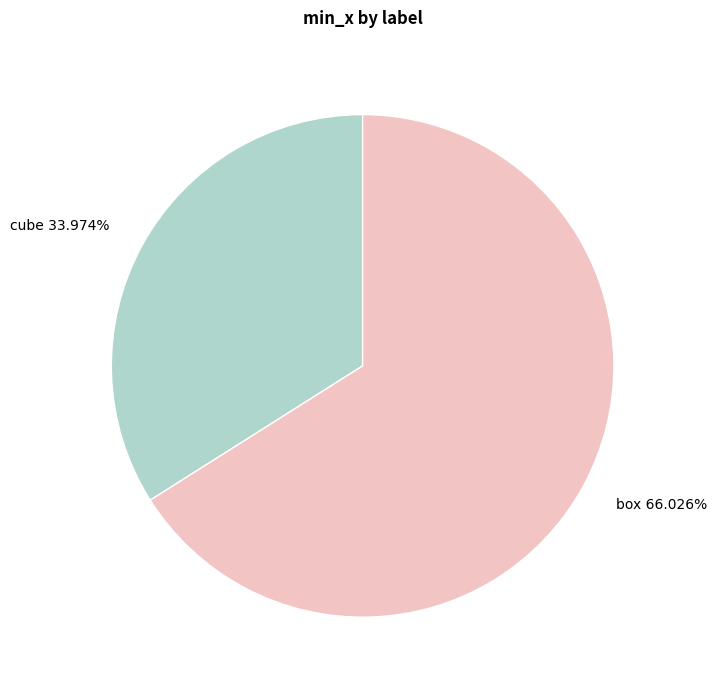

What percentage is the cube slice, to the nearest percent?

34%